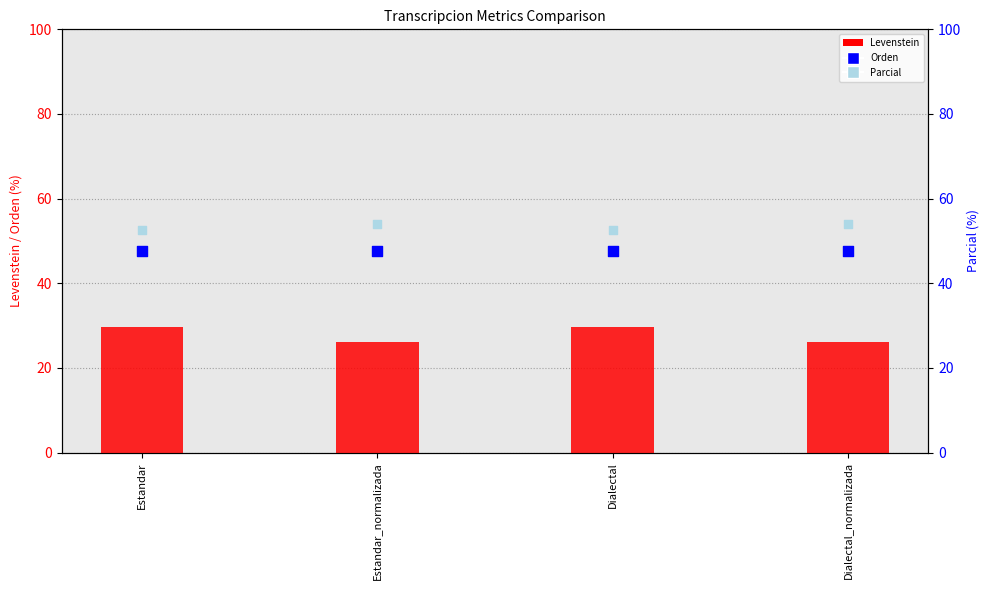

Which series has the largest total across all categories?

Parcial